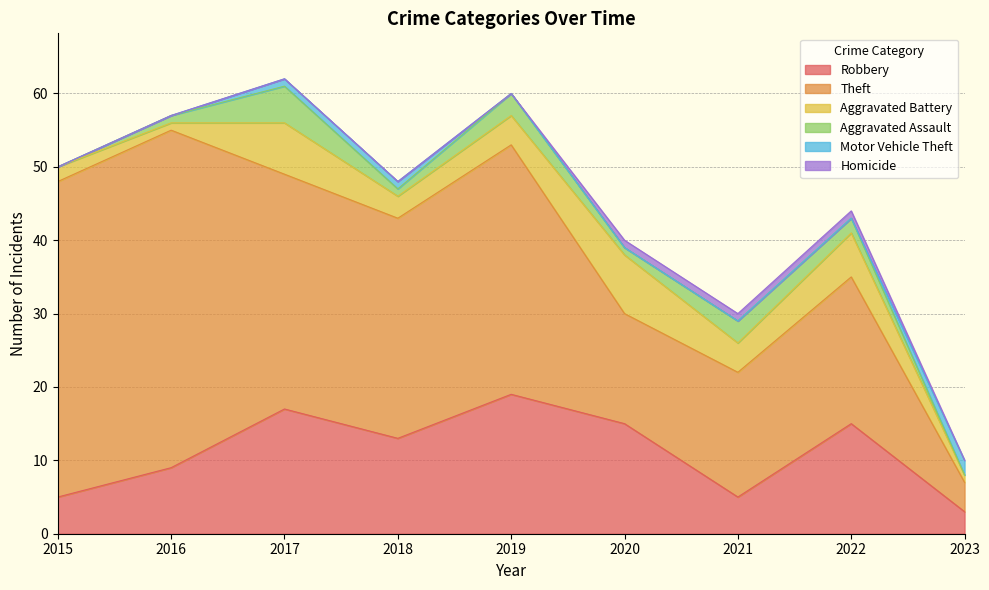

What is the difference between the maximum and minimum values in the Motor Vehicle Theft series?

2